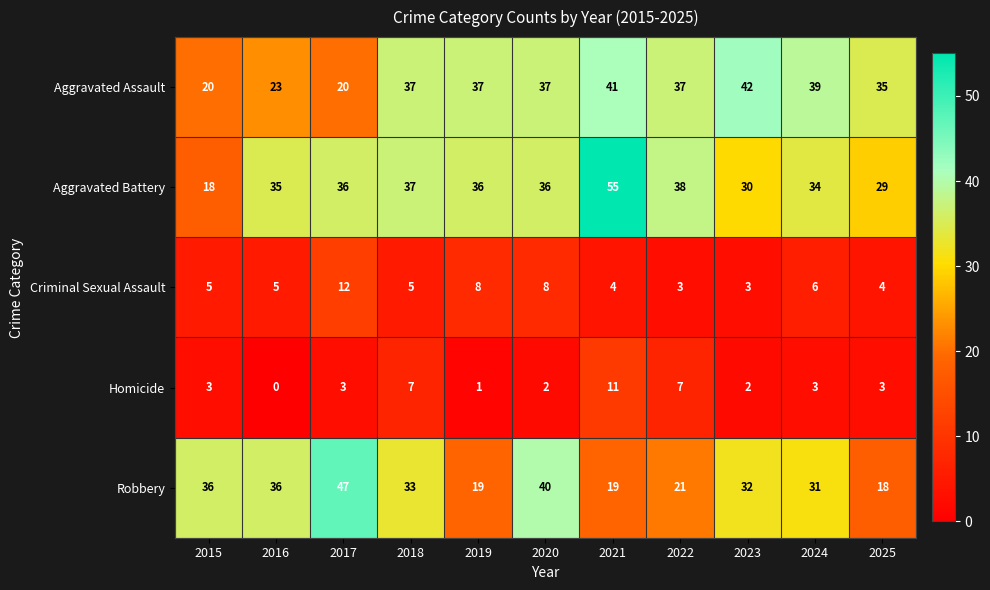

What value does the Criminal Sexual Assault series have at 2025?

4